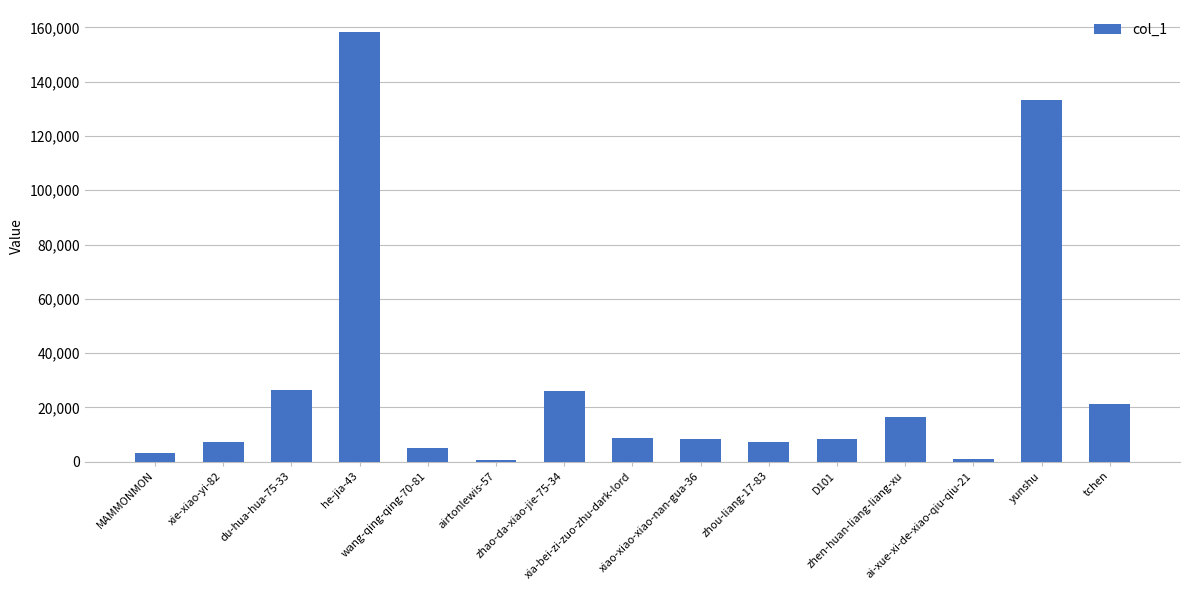

The value at xie-xiao-yi-82 is 2273. True or false?

False